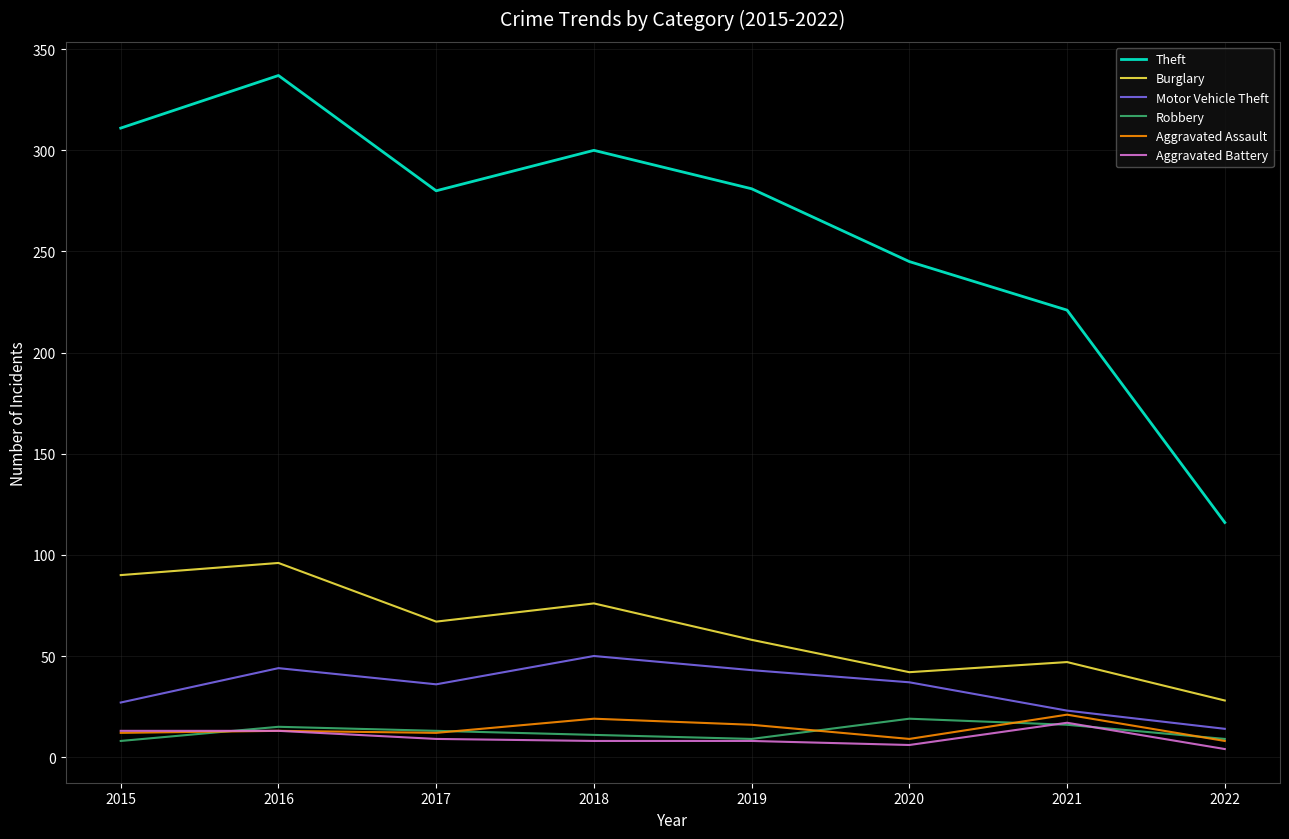

True or false: Motor Vehicle Theft and Theft cross at least once.

False